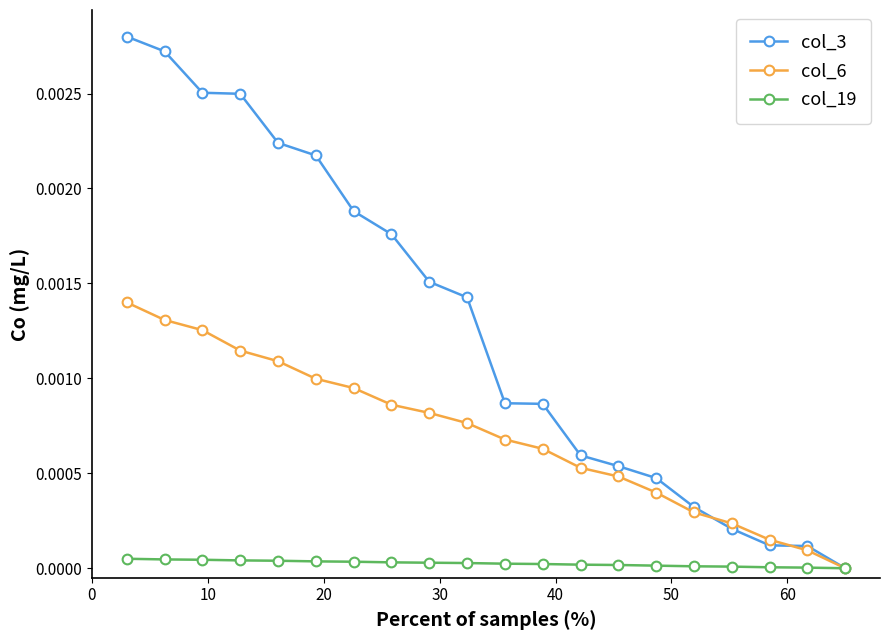

Rank the series by their maximum value, from lowest to highest.

col_19, col_6, col_3